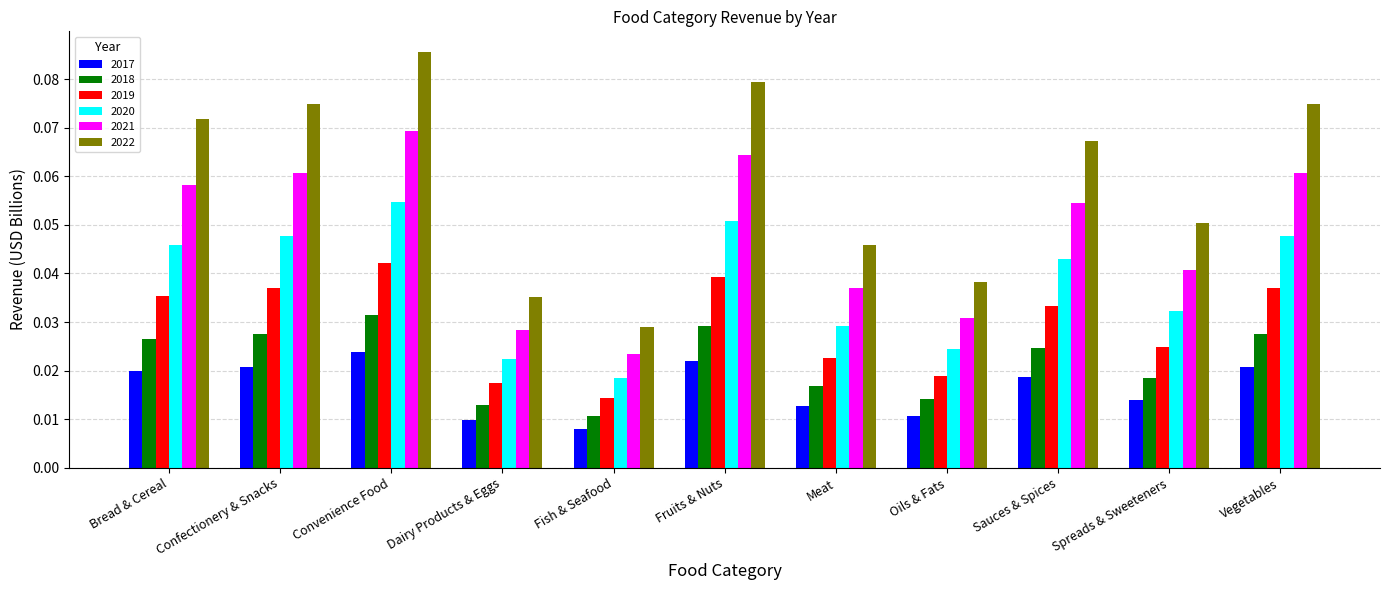

Rank the series by their maximum value, from highest to lowest.

2022, 2021, 2020, 2019, 2018, 2017